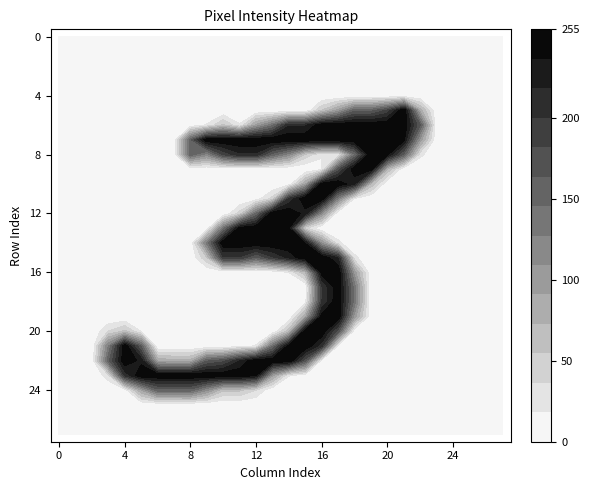

What is the difference between the highest and lowest values at 18?

254